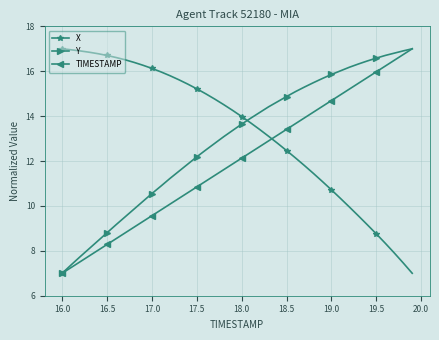

How many data points does each series have?

40